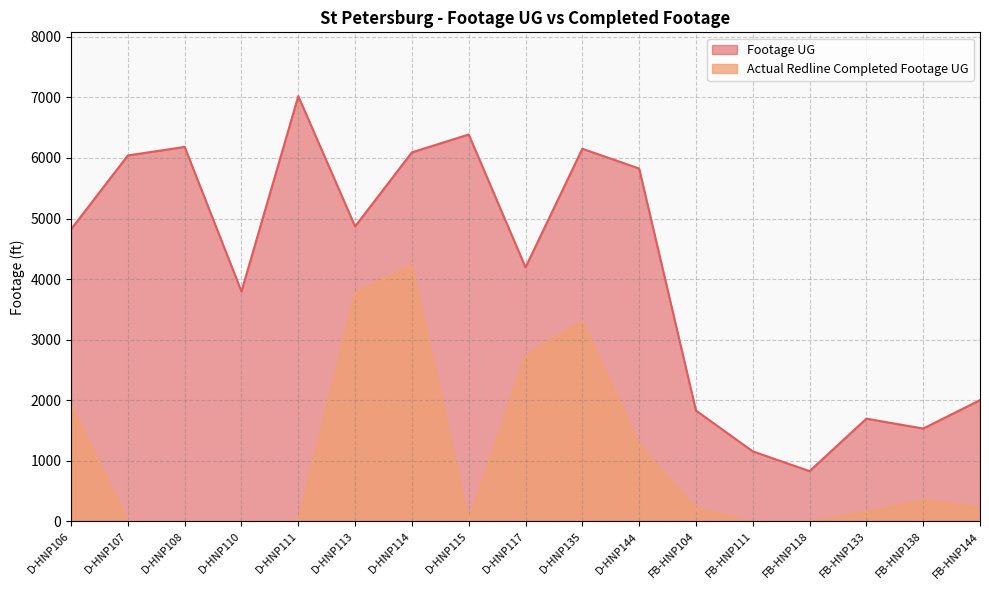

At D-HNP106, list the series in order from largest to smallest.

Footage UG, Actual Redline Completed Footage UG